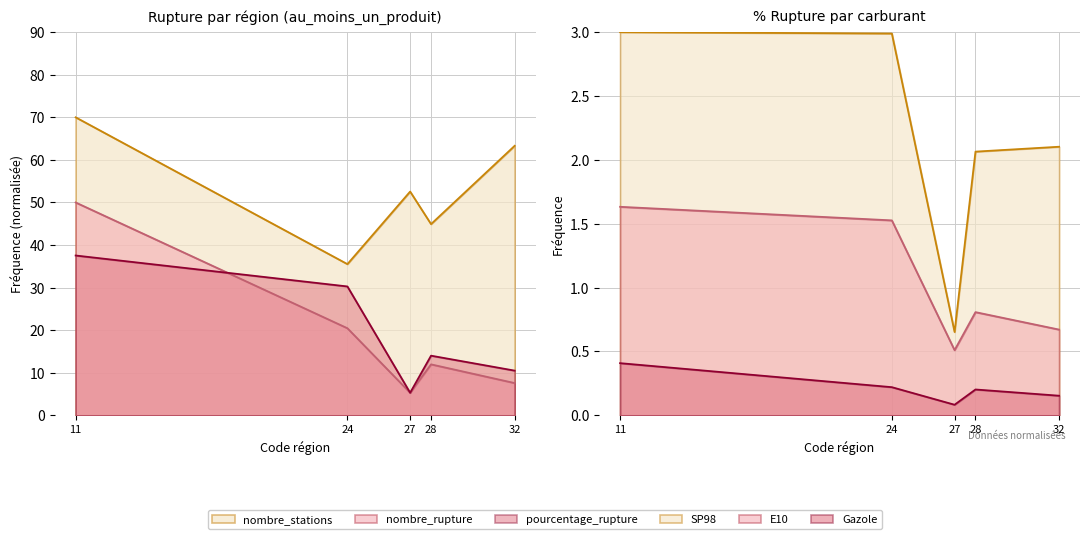

True or false: pourcentage_rupture and nombre_stations intersect in this chart.

False